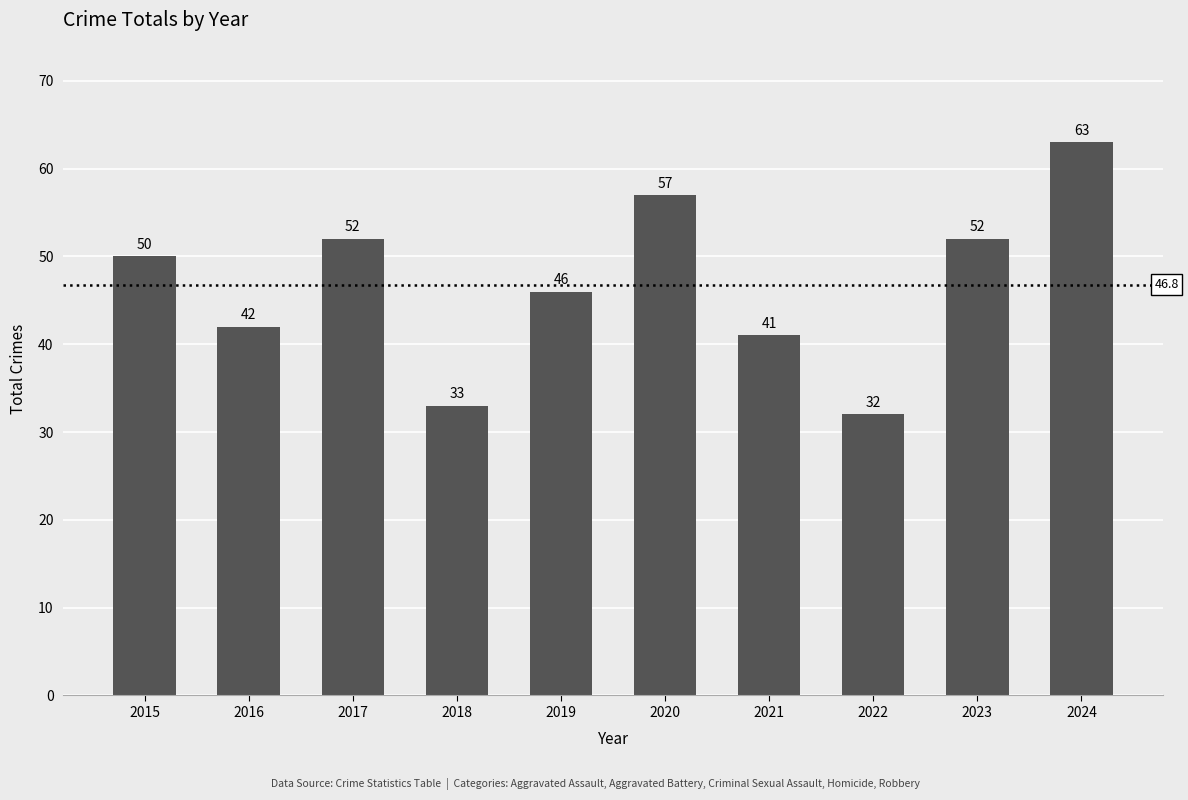

What is the minimum value shown in the chart?

32